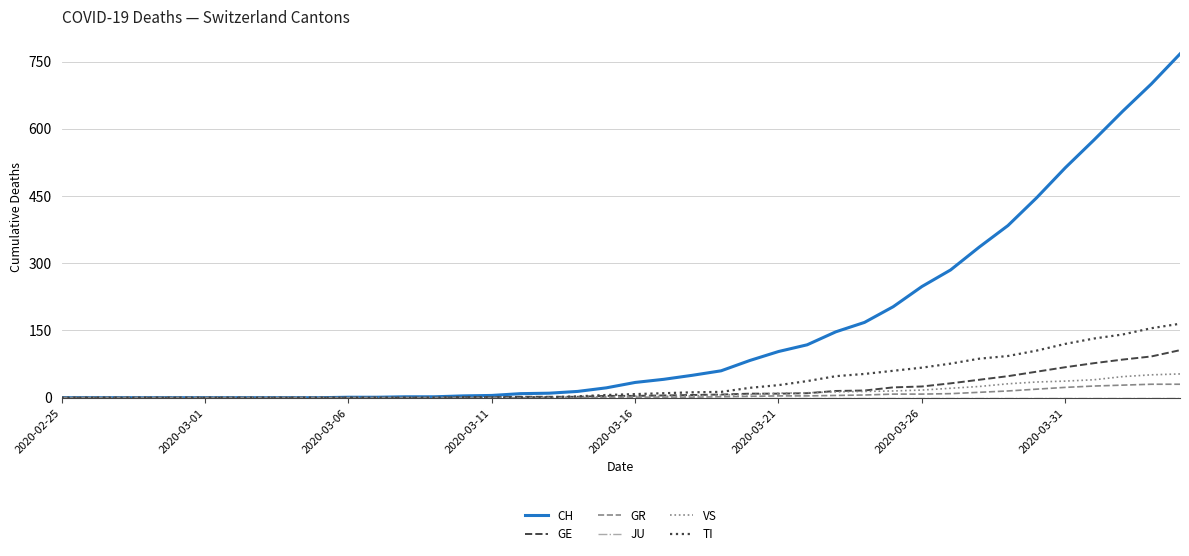

What is the maximum value for GE?

106